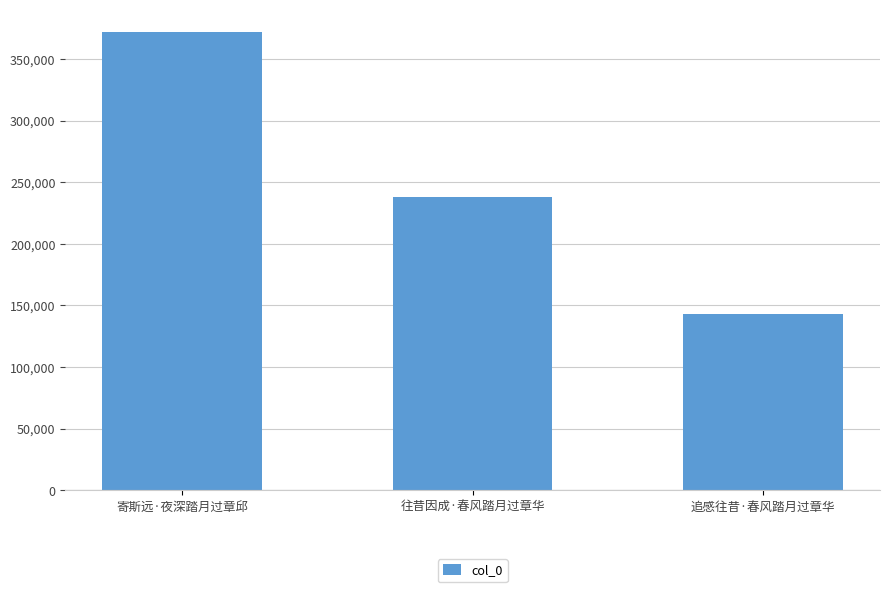

What is the label of the 1st bar from the right?

追感往昔·春风踏月过章华